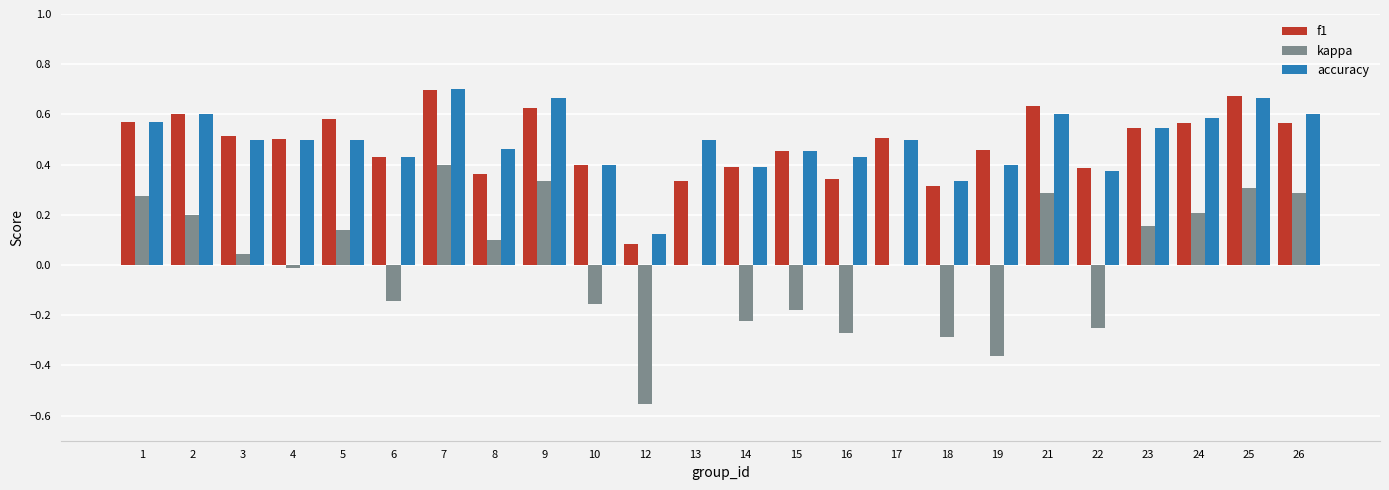

Between 12 and 19, which series saw the biggest shift?

f1